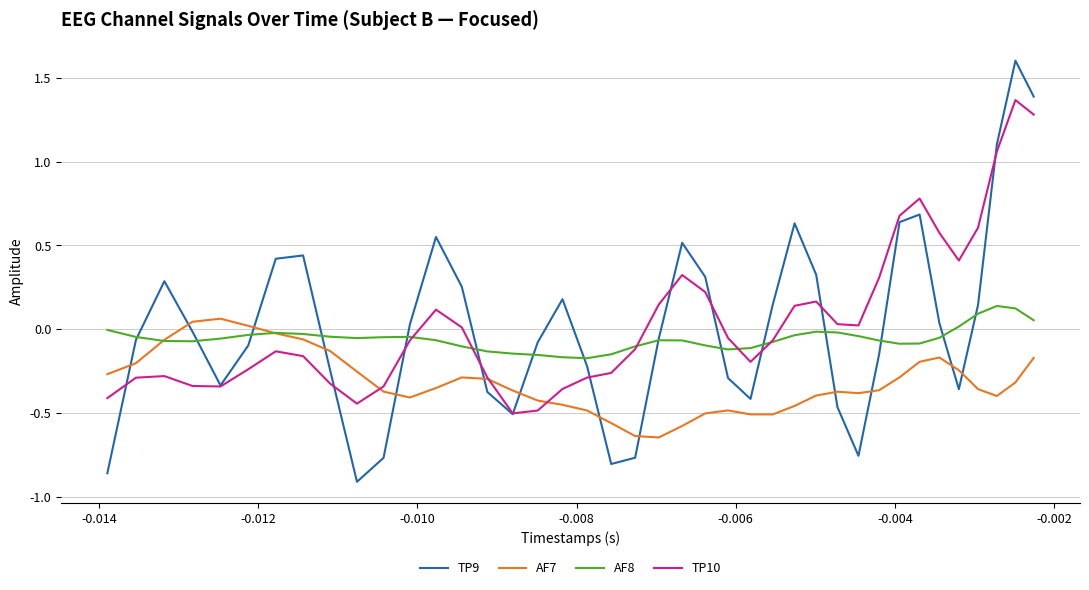

What is the maximum value for TP9?

1.6